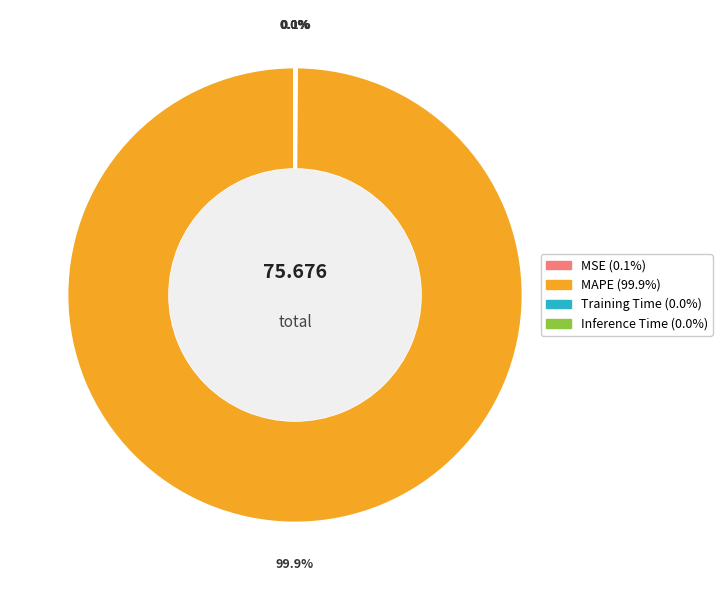

Which category has the biggest portion of the pie?

MAPE